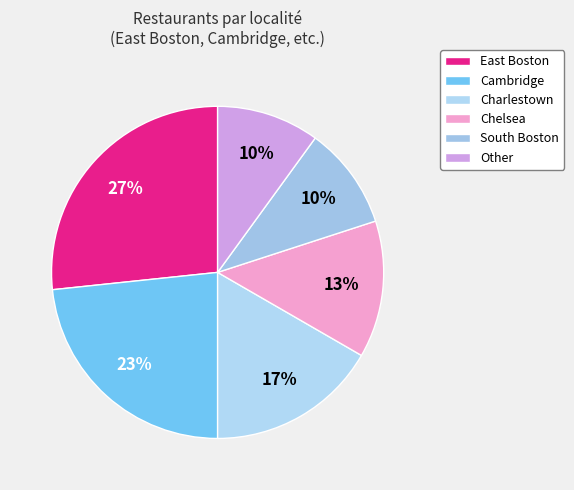

The Chelsea slice represents 25% of the pie. True or false?

False